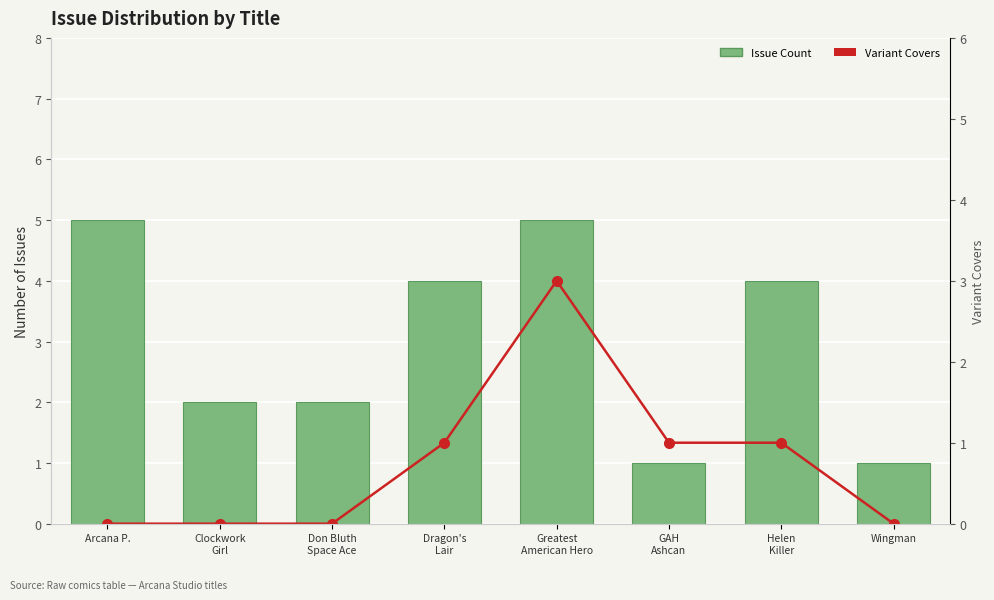

True or false: Issue Count has a value of 3 at Clockwork
Girl.

False